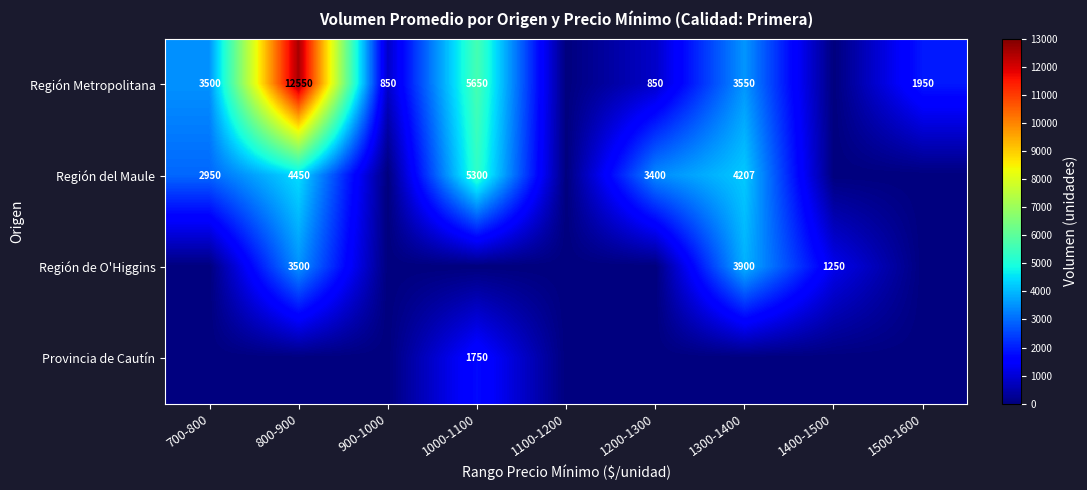

The Región del Maule series shows 1868 at 800-900. True or false?

False